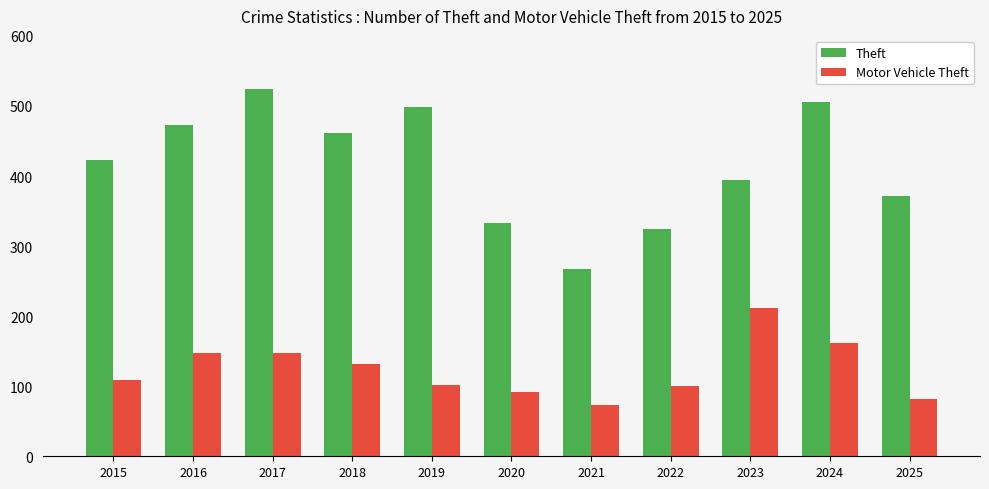

What is the difference between the Theft values at 2018 and 2023?

66